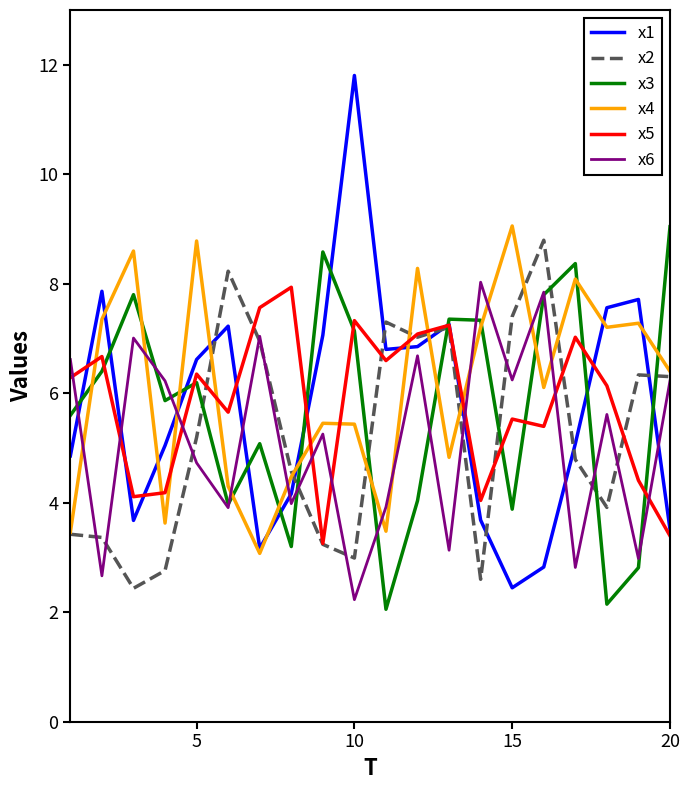

What is the smallest value displayed?

2.1